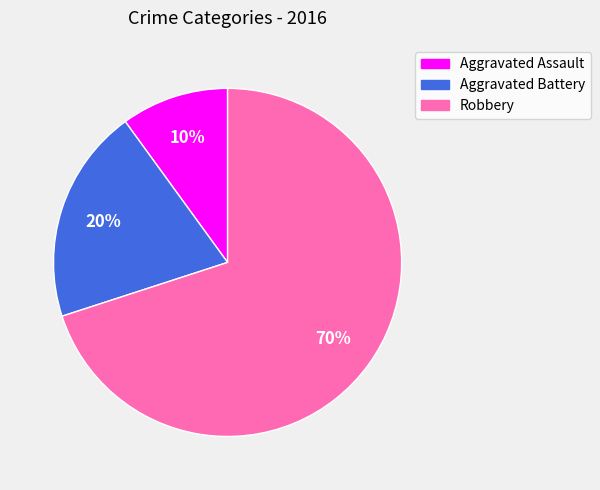

What percentage is the Aggravated Assault slice, to the nearest percent?

10%